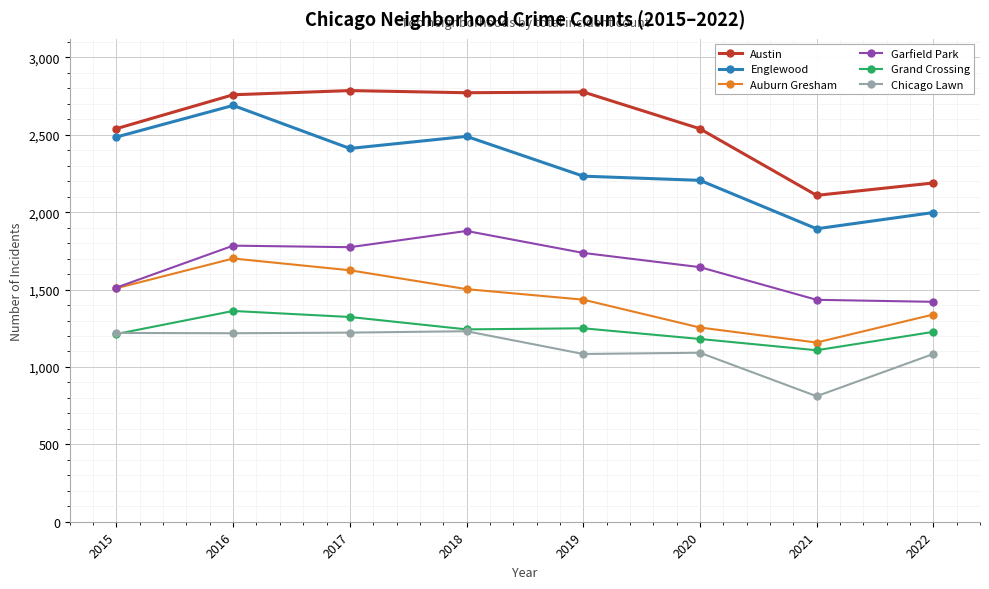

What is the sum of all Auburn Gresham values?

11525